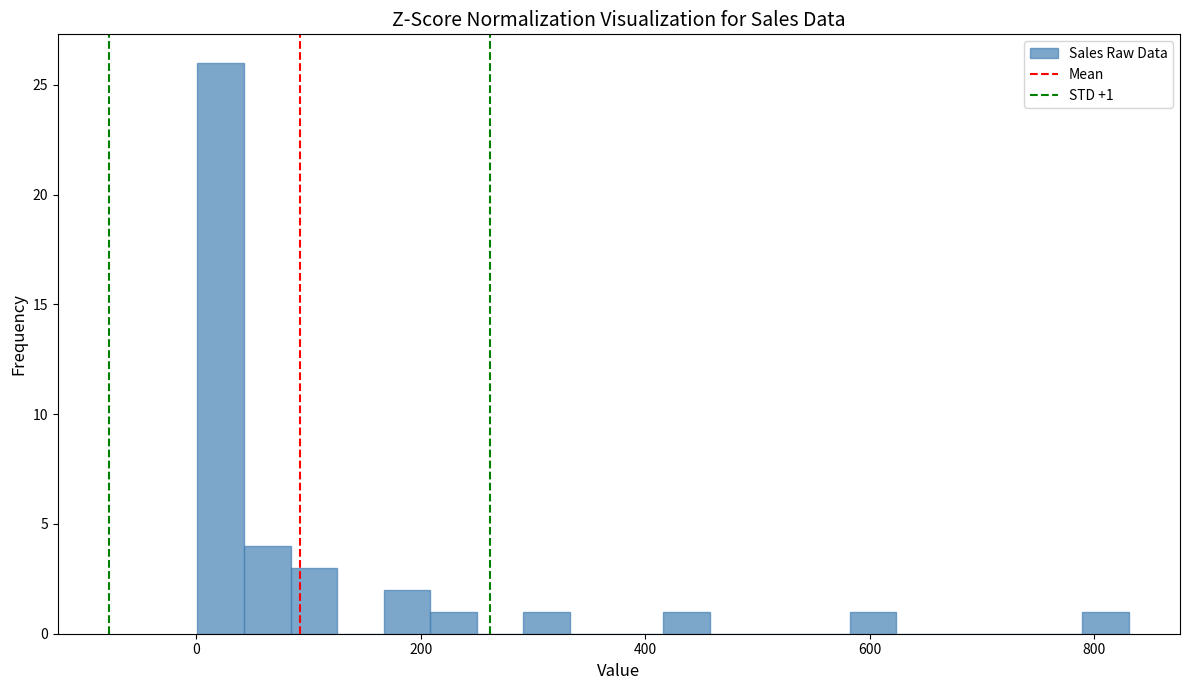

Read against the x-axis, roughly where is the centre of the tallest bar?

20